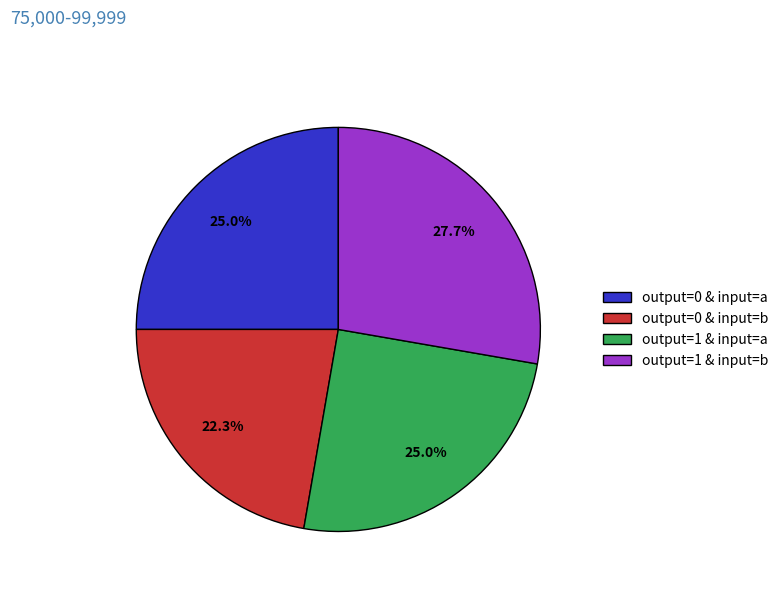

What is the ratio of the value at output=1 & input=a to the value at output=0 & input=a?

1.0